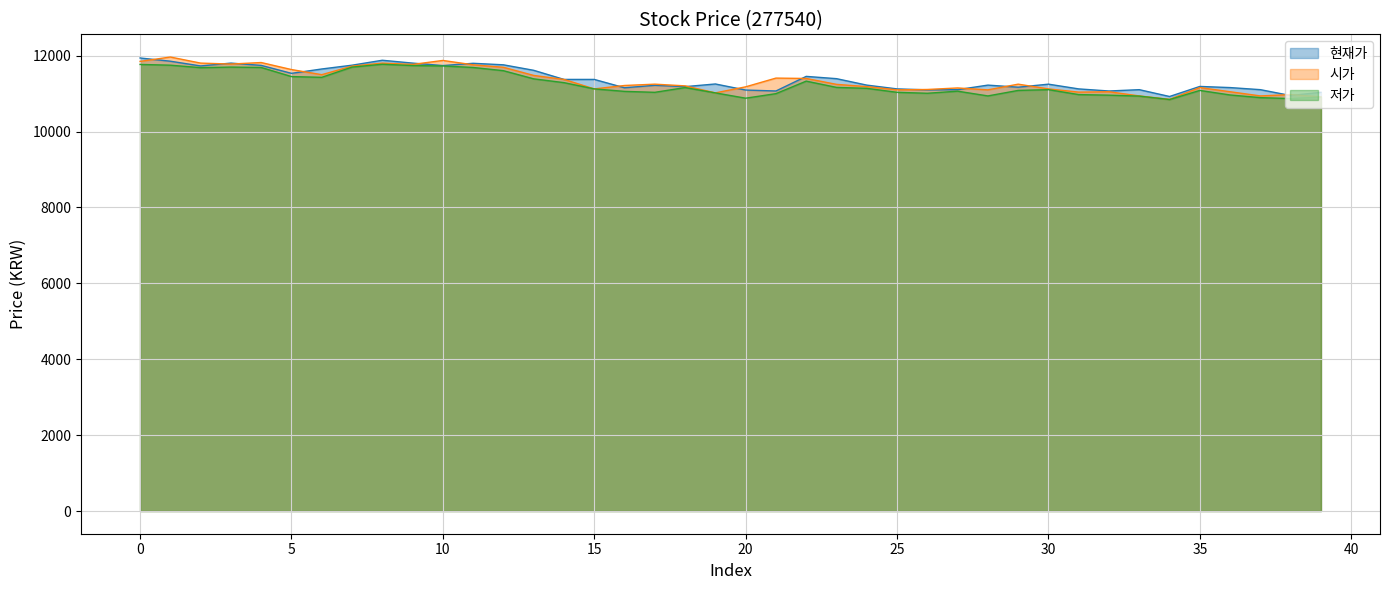

Reading left to right, list all the values displayed in this chart.

현재가: 11940	11855	11730	11805	11745	11535	11650	11750	11880	11805	11740	11800	11760	11615	11375	11375	11155	11220	11185	11255	11095	11070	11455	11395	11225	11125	11100	11105	11225	11170	11250	11125	11070	11105	10925	11190	11160	11105	10950	11035
시가: 11850	11965	11805	11780	11820	11635	11500	11725	11805	11770	11875	11760	11695	11480	11375	11125	11215	11250	11205	11020	11180	11410	11400	11245	11185	11100	11110	11150	11100	11250	11125	11040	11050	10940	10850	11160	11050	10940	10975	10915
저가: 11770	11750	11685	11700	11690	11450	11430	11700	11775	11740	11730	11690	11605	11390	11290	11125	11060	11035	11160	11020	10880	11000	11330	11165	11140	11035	11010	11065	10940	11085	11105	10975	10960	10935	10845	11085	10965	10895	10870	10910